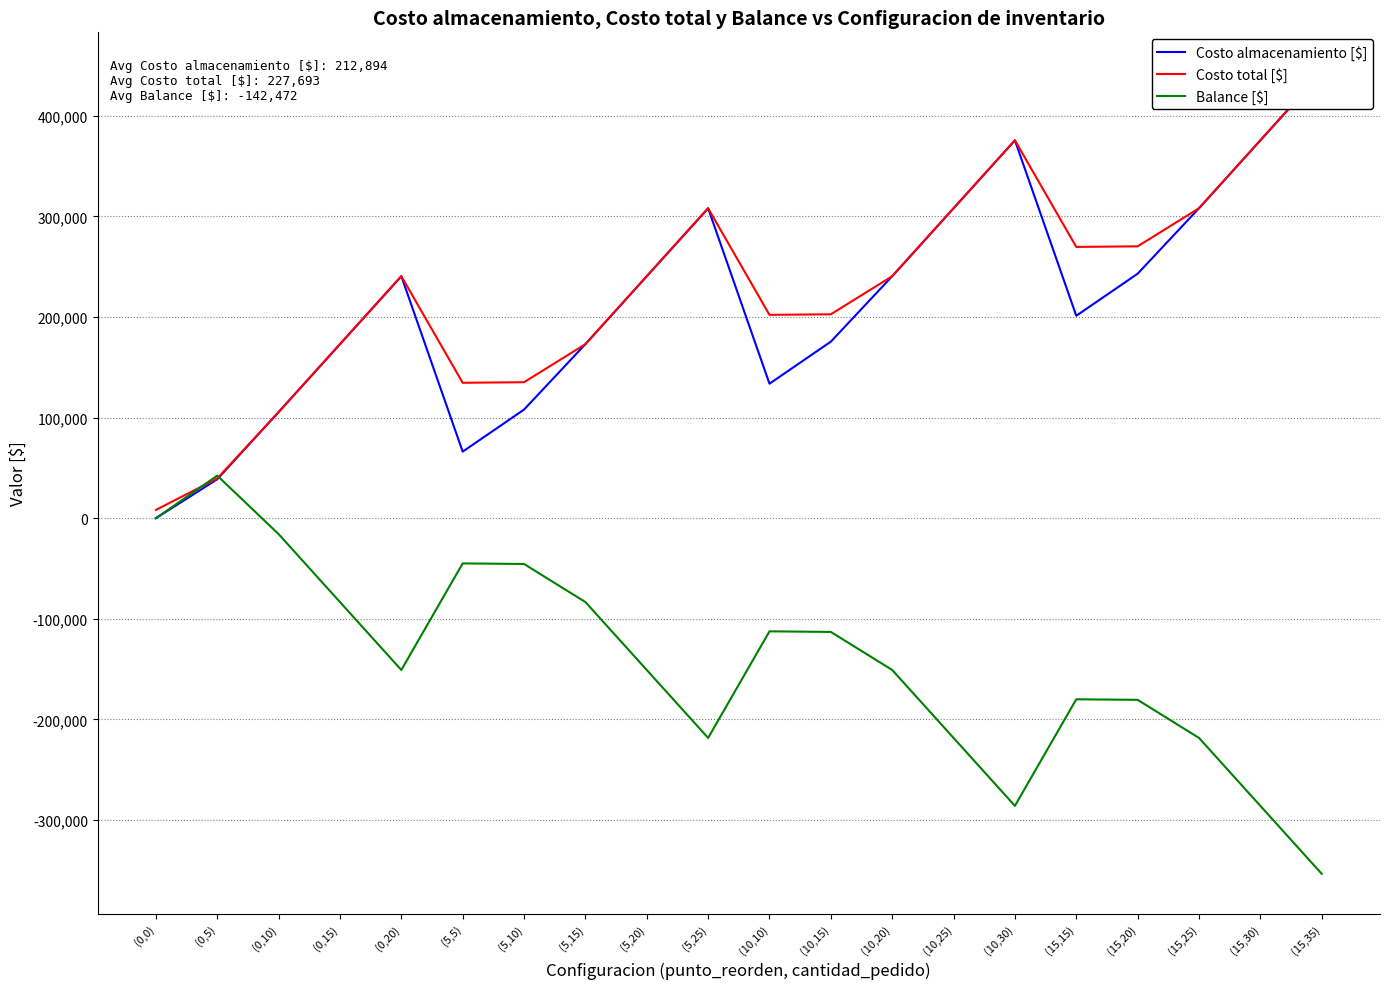

What is the total value across all series at (5,5)?

155855.9